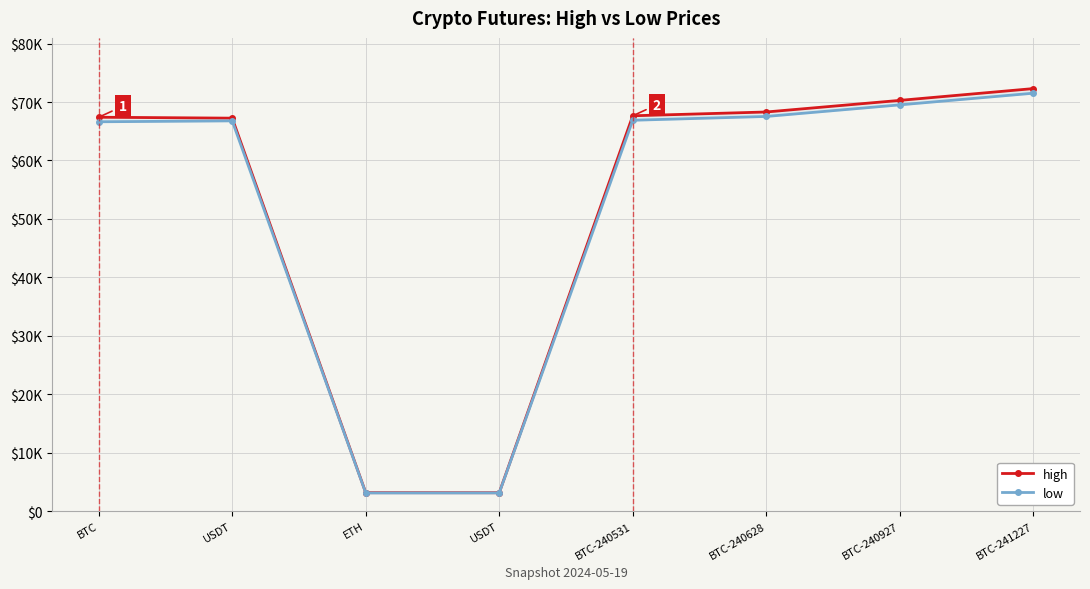

Which category has the highest value in the high series?

BTC-241227